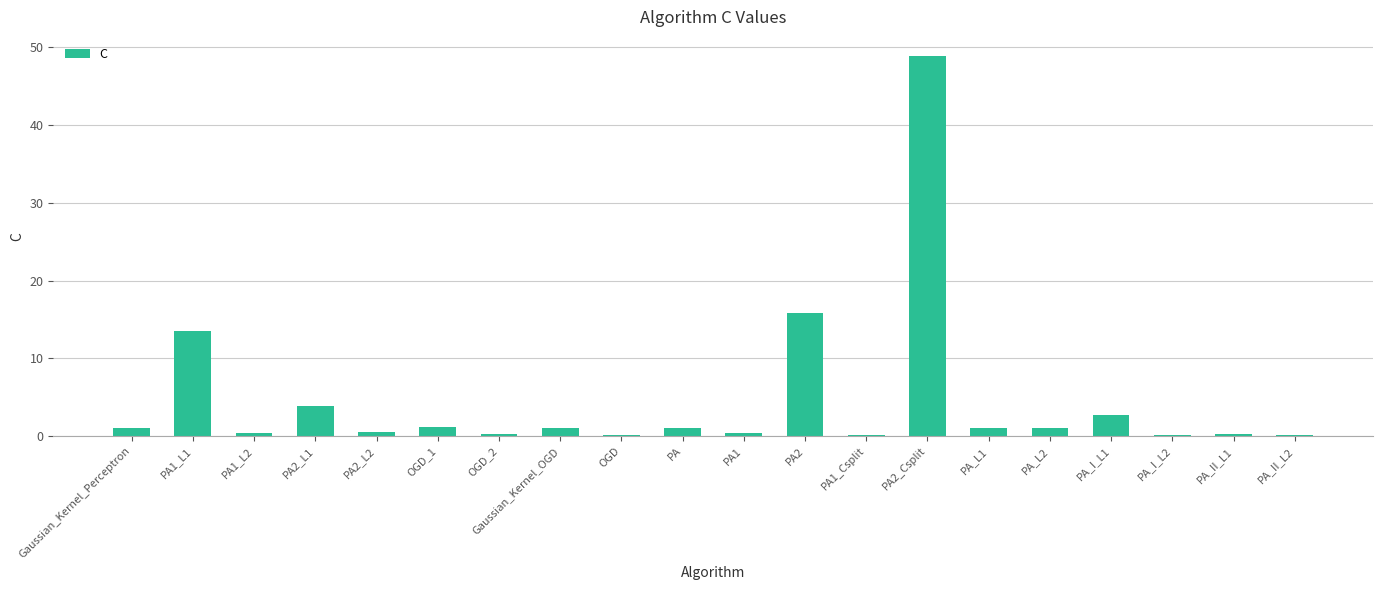

Is it true that the value at PA2_Csplit is 33.8?

False